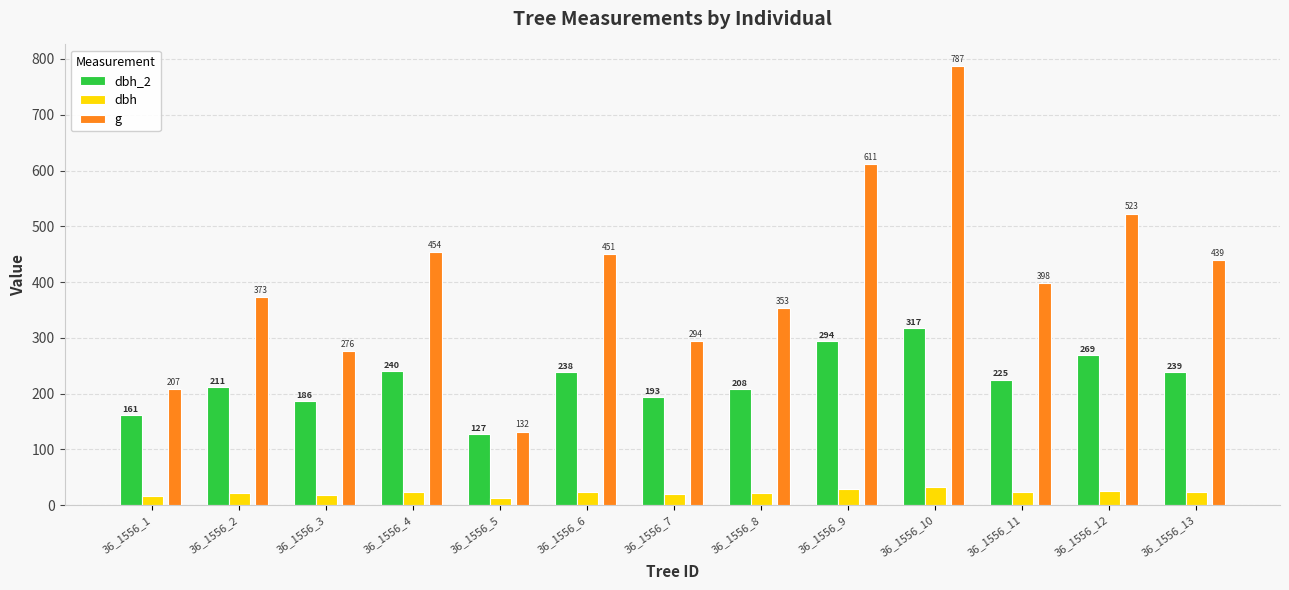

Which series has the largest range (max minus min)?

g